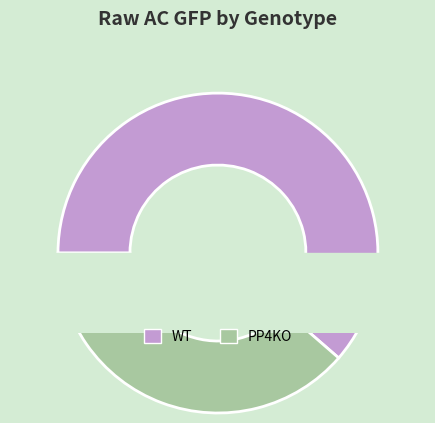

True or false: 10 accounts for 3% of the total.

True